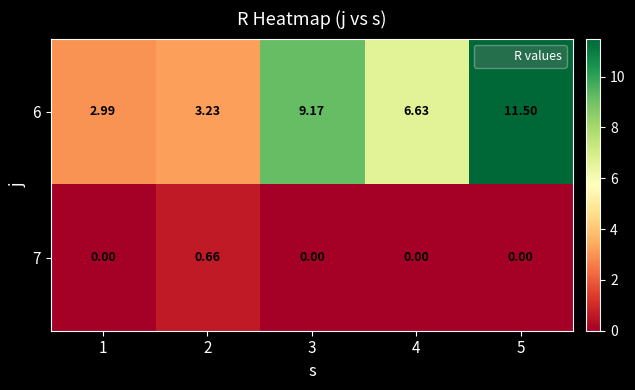

Rank the series at 5 from highest to lowest value.

6, 7